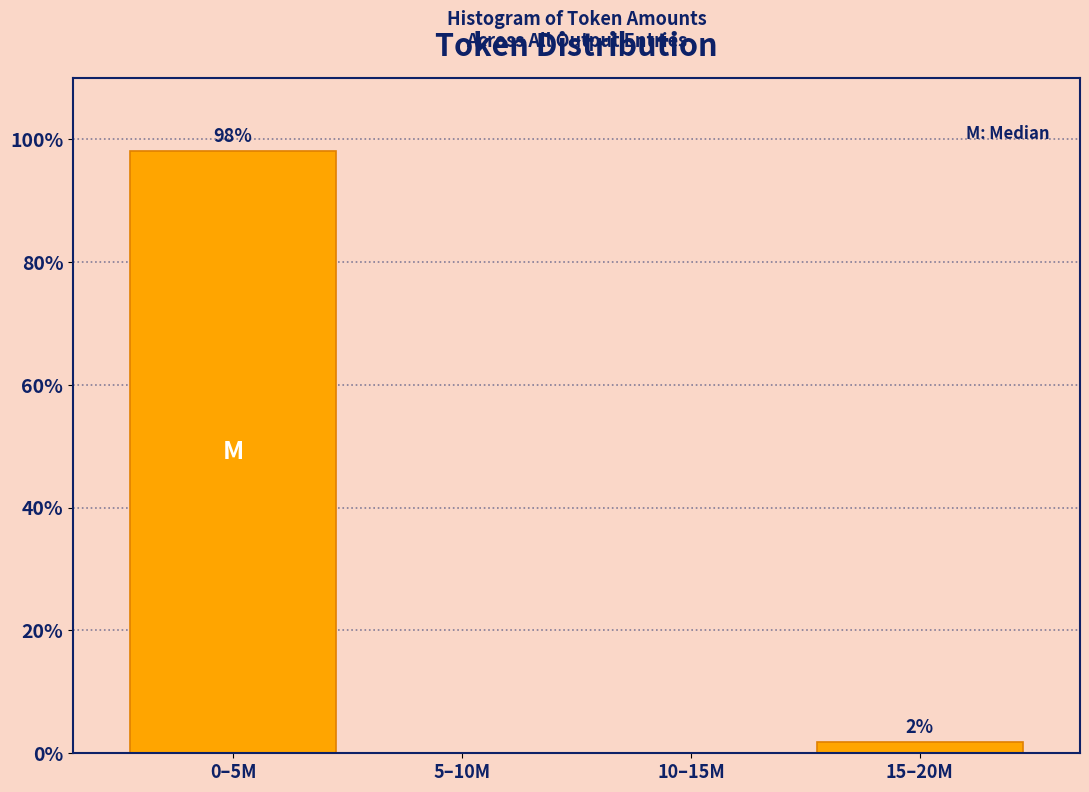

Which label corresponds to the largest value in the chart?

0–5M